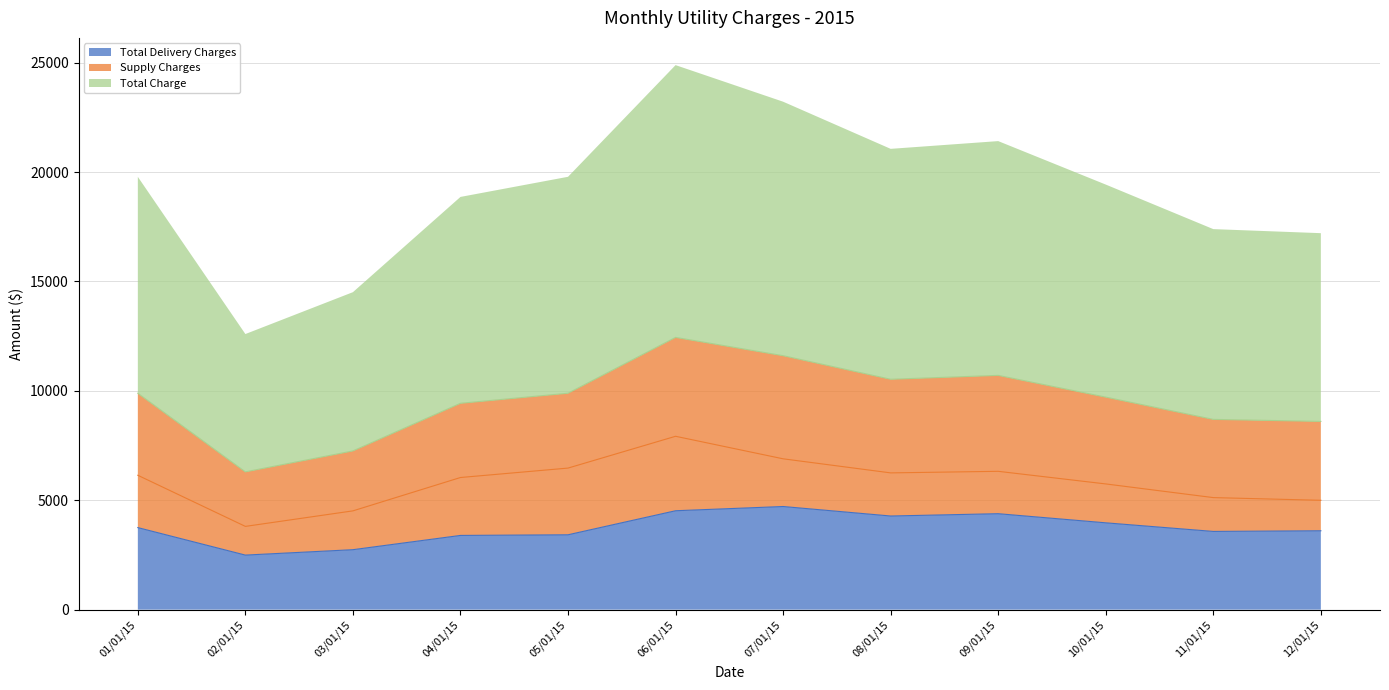

Reading right to left, transcribe all the data shown in this chart.

Total Delivery Charges (line): 12/01/15=3605.3	11/01/15=3574.9	10/01/15=3968.2	09/01/15=4385.0	08/01/15=4279.6	07/01/15=4713.6	06/01/15=4520.0	05/01/15=3421.5	04/01/15=3392.2	03/01/15=2740.2	02/01/15=2493.0	01/01/15=3749.6
Supply Charges (line): 12/01/15=4997.8	11/01/15=5120.9	10/01/15=5745.6	09/01/15=6322.0	08/01/15=6250.4	07/01/15=6893.8	06/01/15=7923.4	05/01/15=6469.9	04/01/15=6039.3	03/01/15=4514.7	02/01/15=3805.0	01/01/15=6140.9
Total Charge (line): 12/01/15=8603.1	11/01/15=8695.8	10/01/15=9713.8	09/01/15=10707.0	08/01/15=10530.0	07/01/15=11607.4	06/01/15=12443.4	05/01/15=9891.3	04/01/15=9431.5	03/01/15=7254.9	02/01/15=6298.0	01/01/15=9890.5